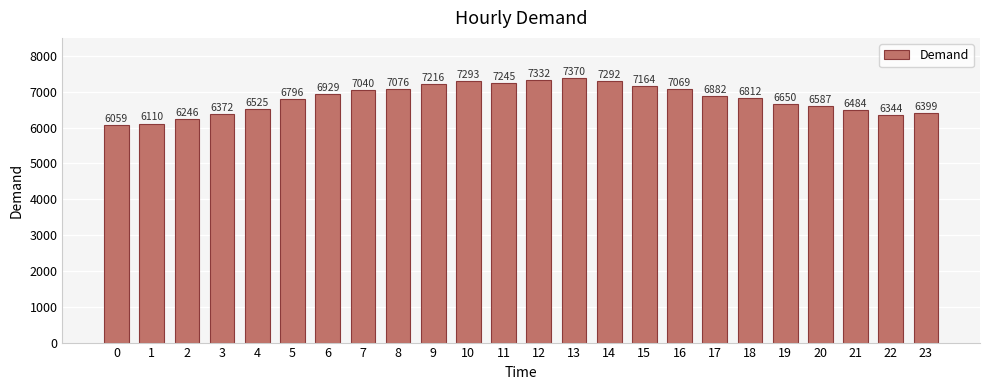

What is the difference between the maximum and minimum values?

1311